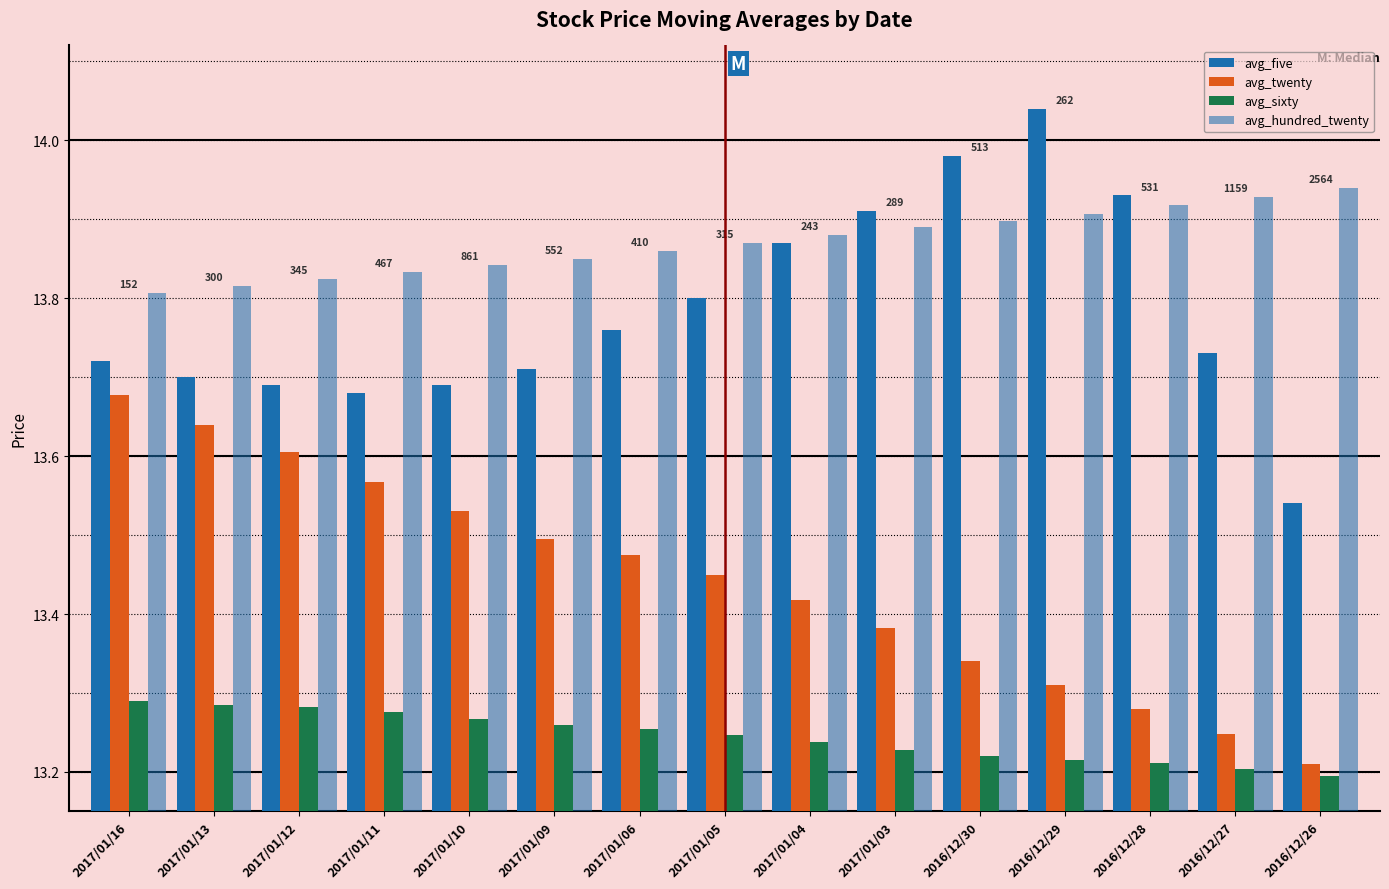

Does the chart contain stacked bars?

No